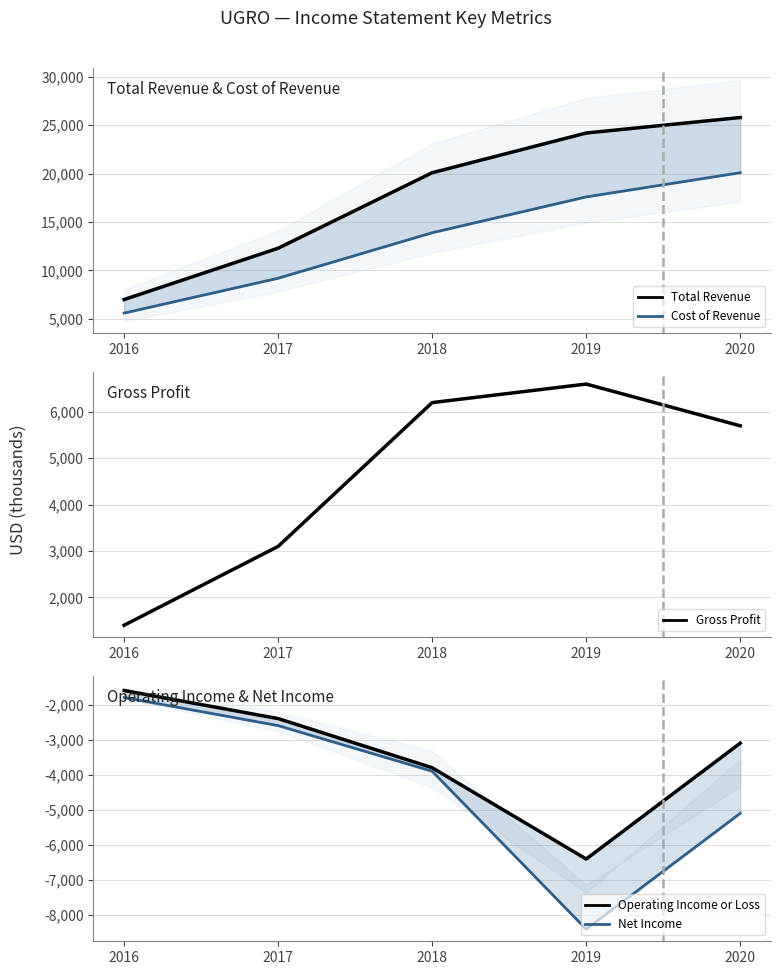

How many series are shown in this chart?

5